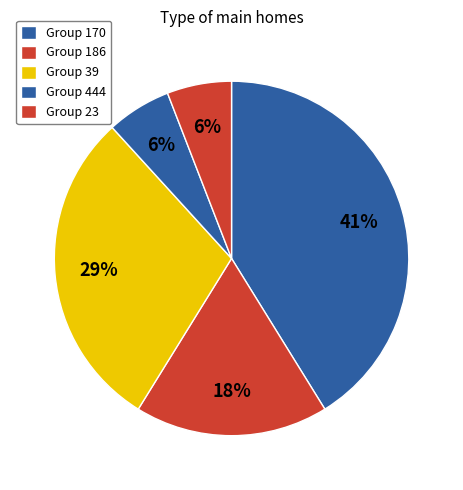

Is there any slice that represents more than half of the pie?

No